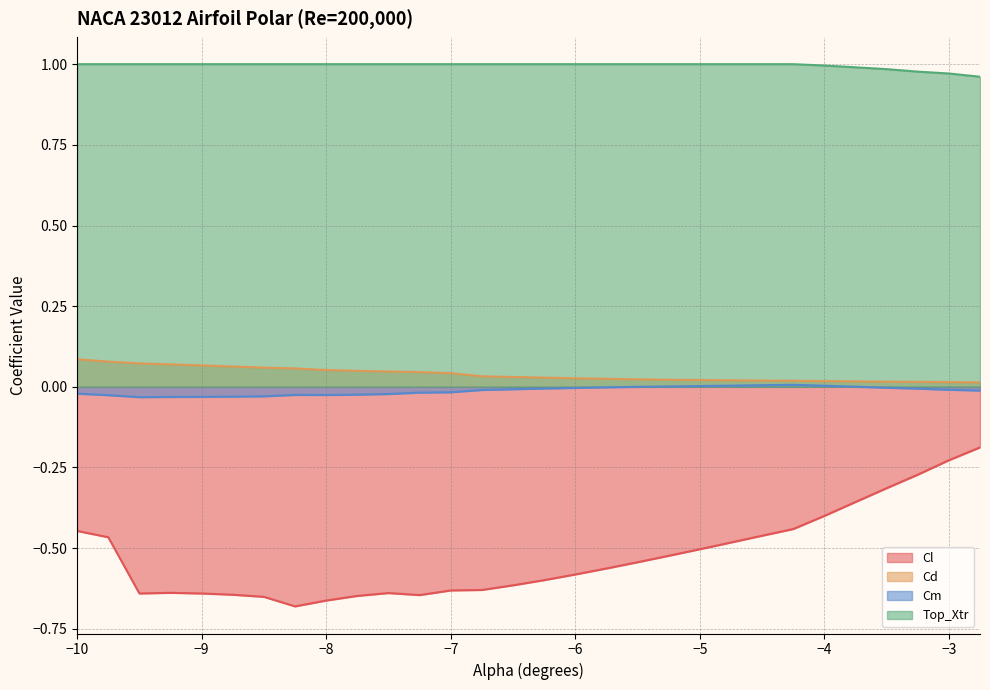

How many positive values does the Cm series have?

7